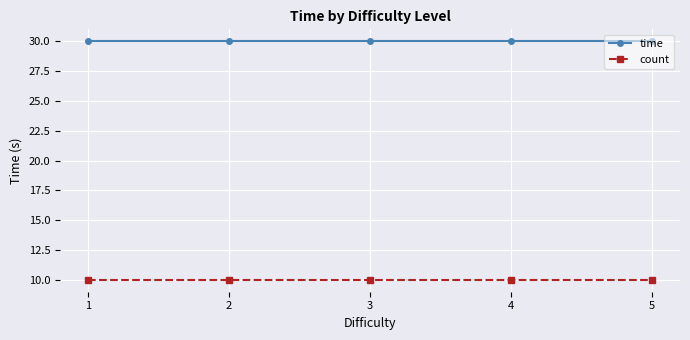

True or false: count and time intersect in this chart.

False